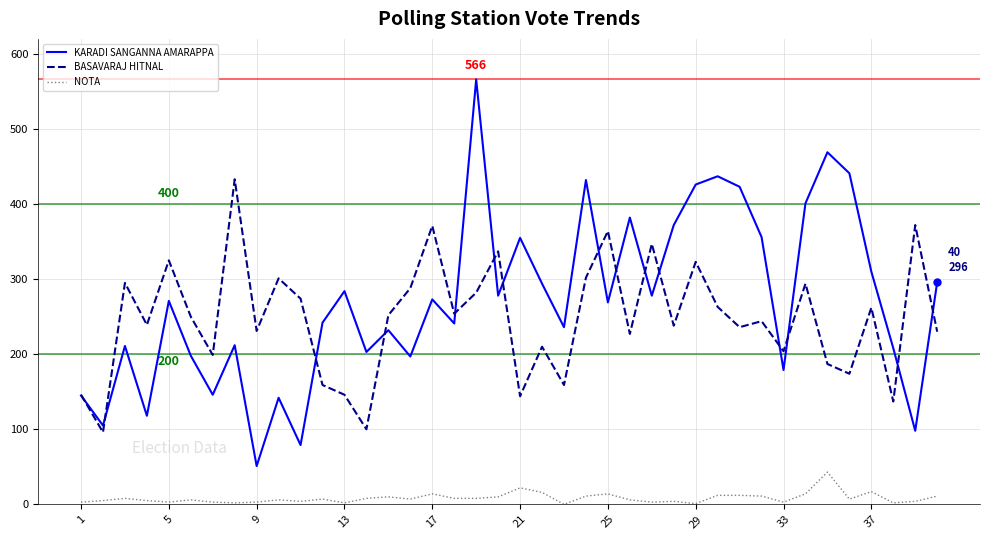

What is the maximum value shown in the chart?

566